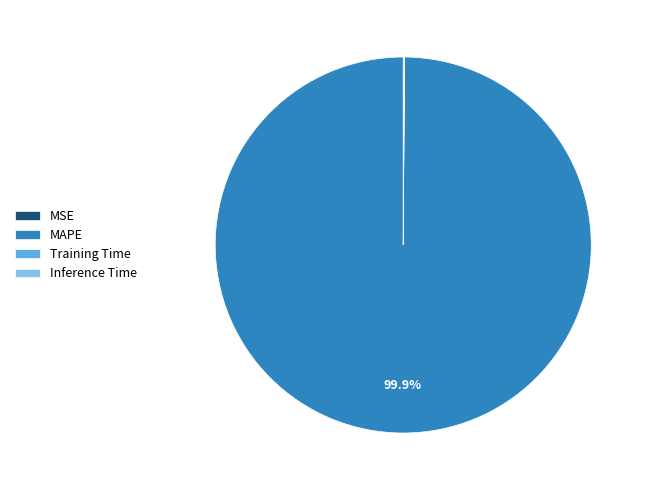

What is the largest slice in the pie chart?

MAPE